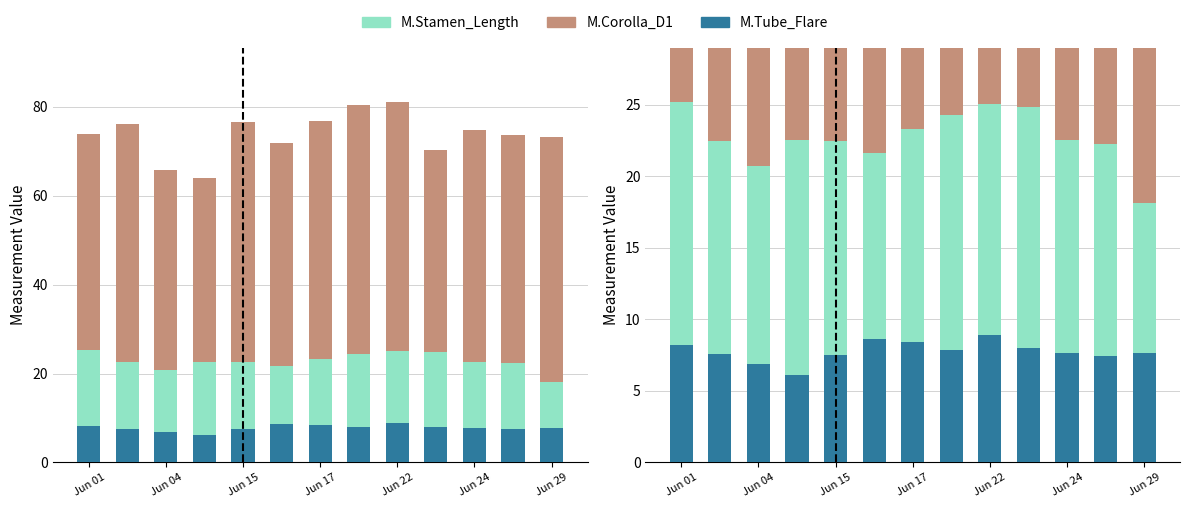

Between Jun 15 and Jun 17, which is larger?

Jun 15